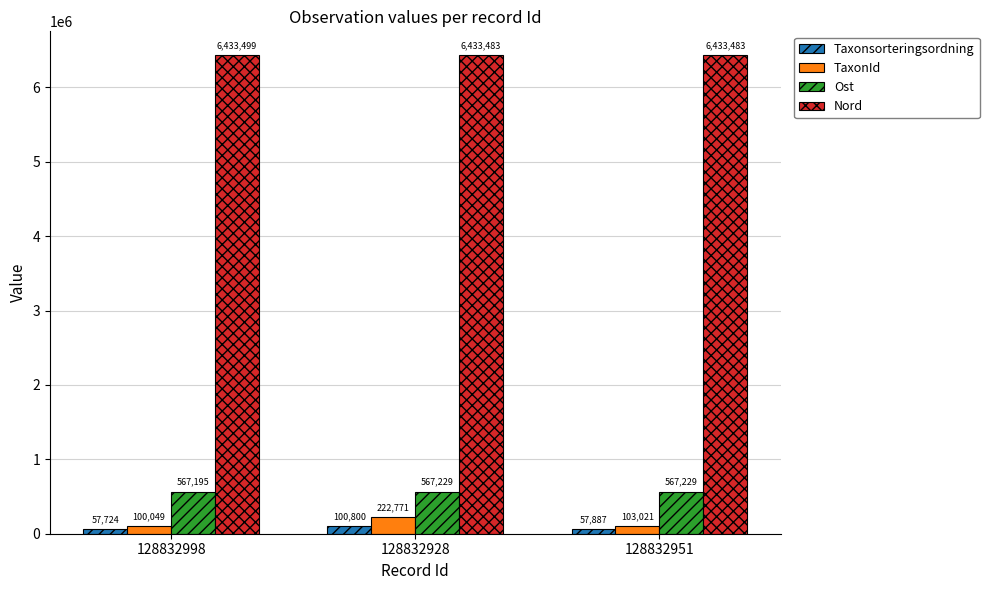

What is the minimum value shown in the chart?

57724